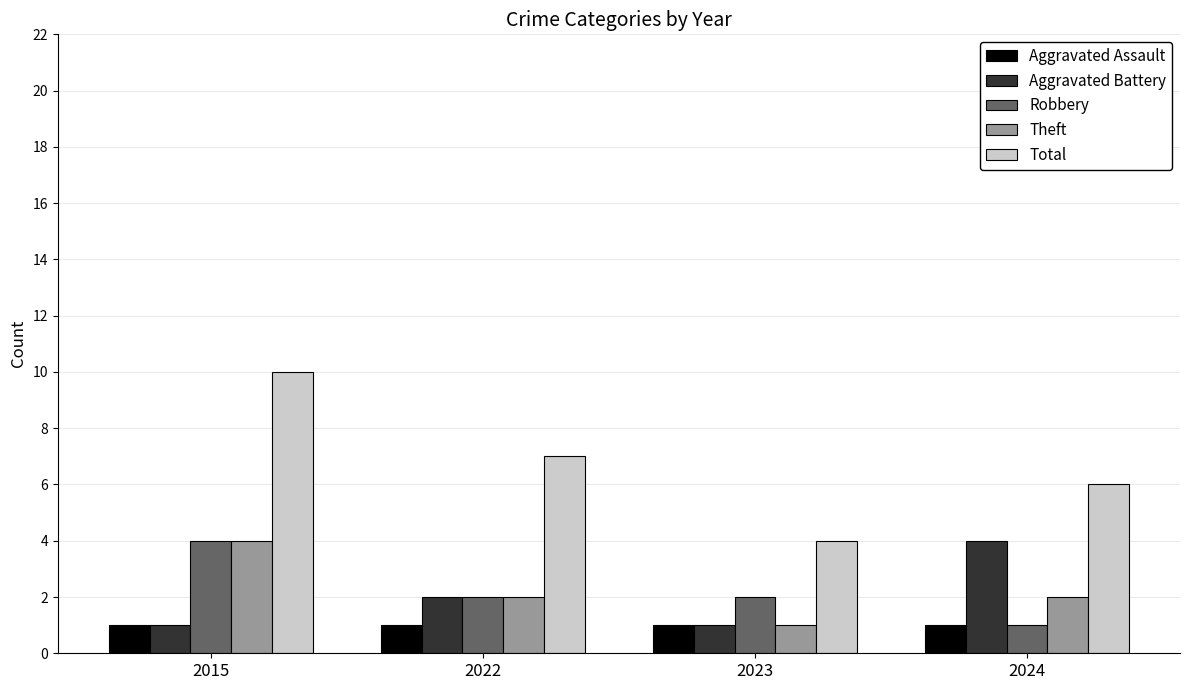

At how many categories does at least one series exceed 3?

4